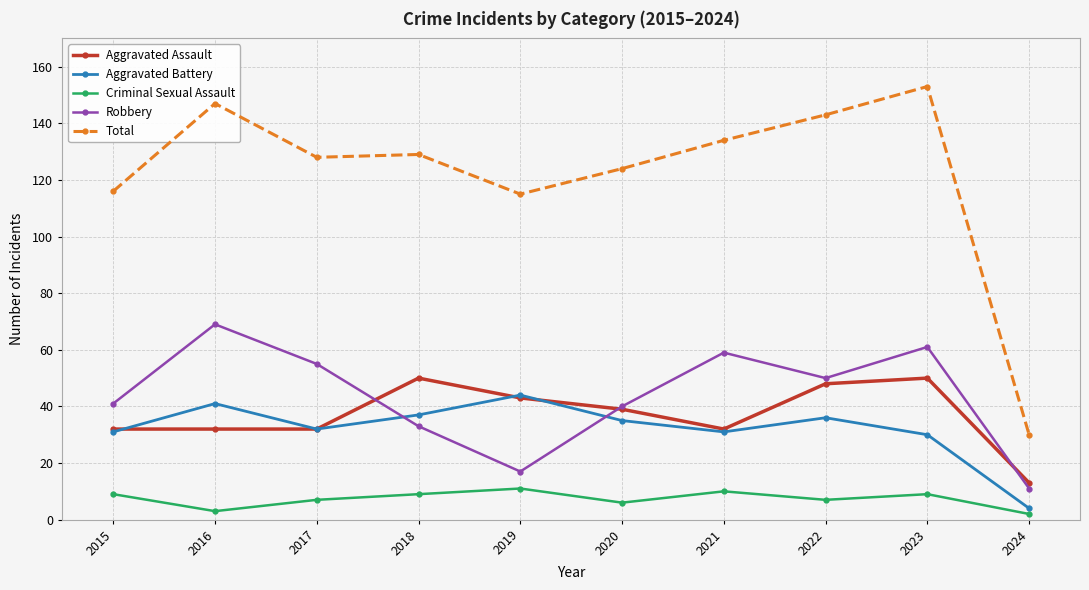

What is the minimum value for Aggravated Assault?

13